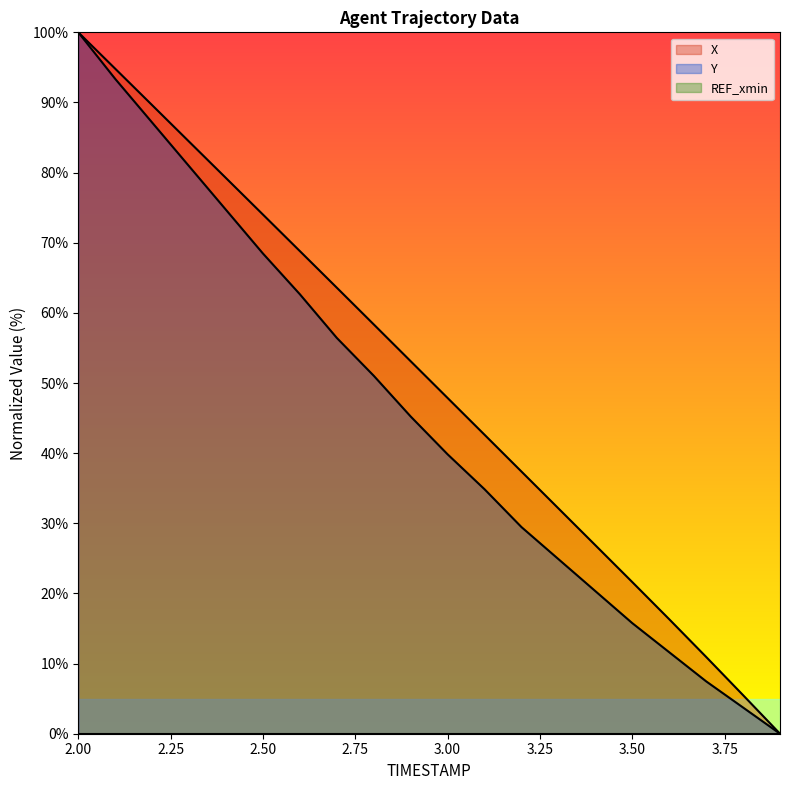

What value does the Y series have at 3.3?

24.9